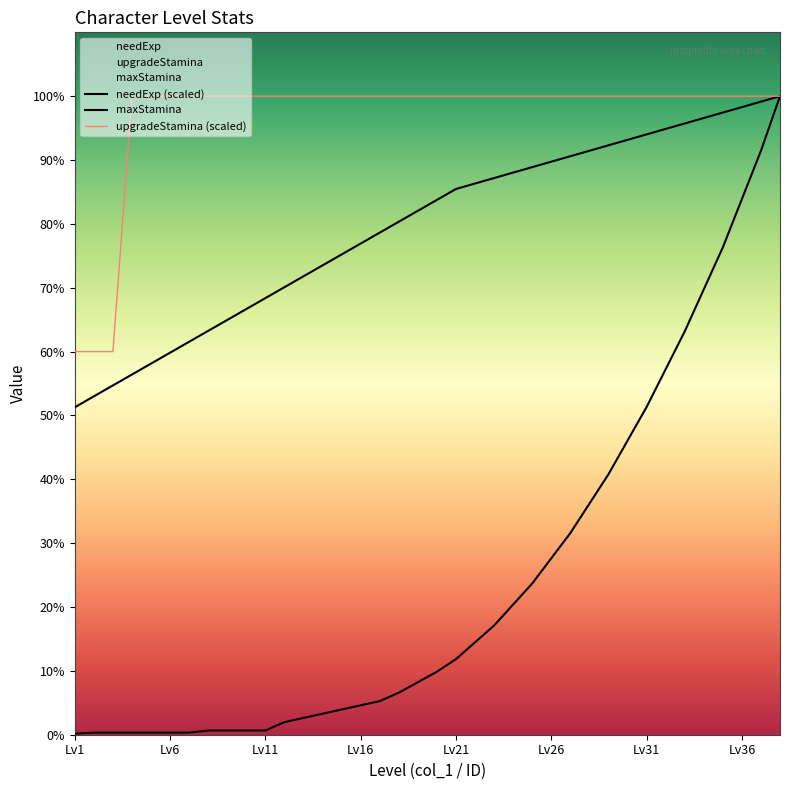

What is the sum of the needExp values at 18 and 3?

8.1